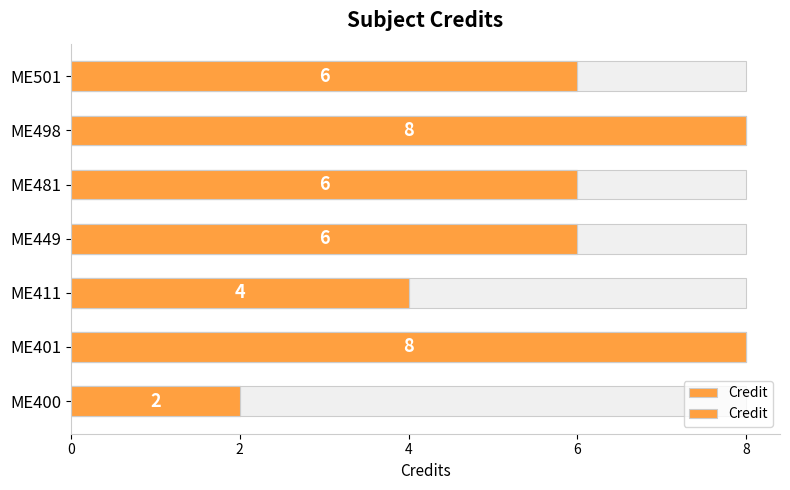

What is the minimum value shown in the chart?

2